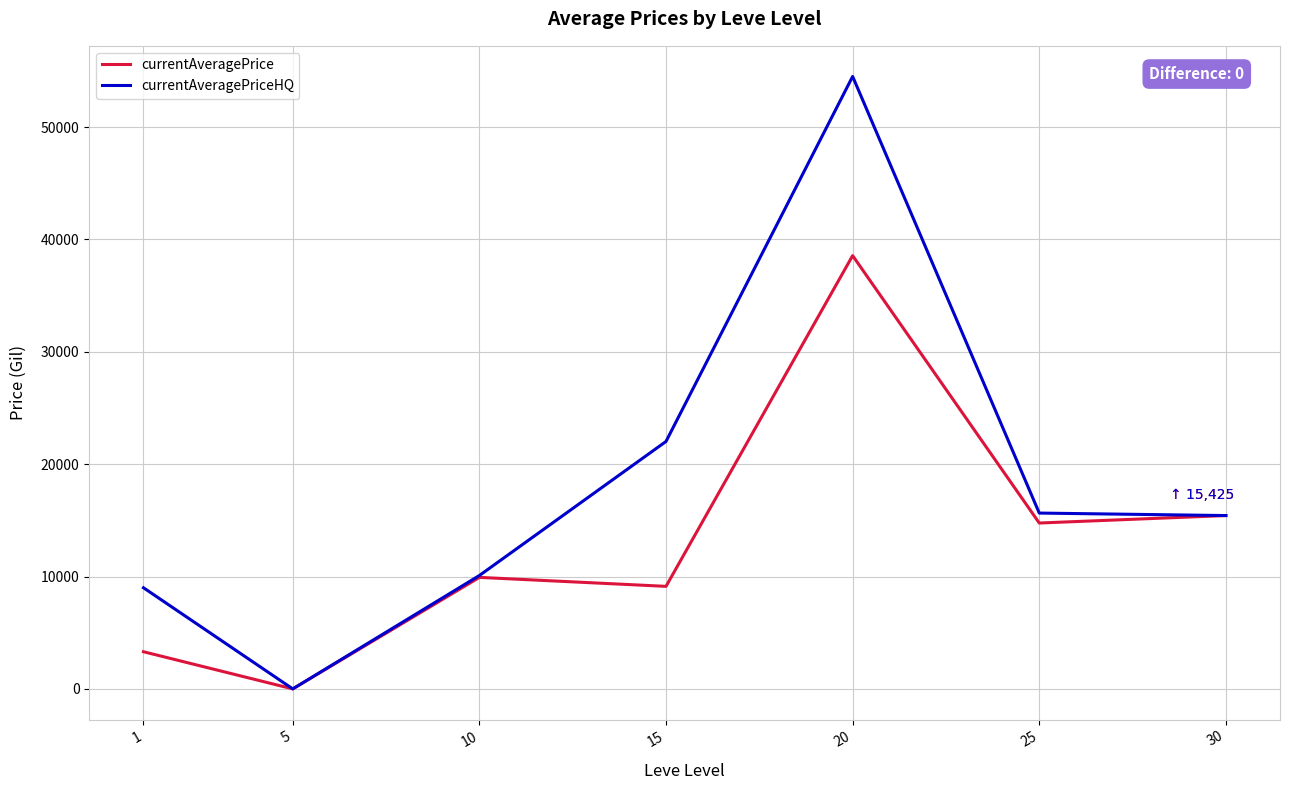

What is the maximum value shown in the chart?

54500.0